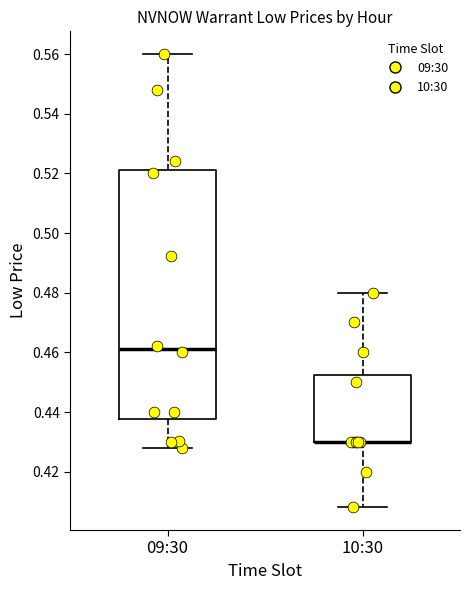

Comparing the boxes themselves (not the whiskers), which one is the tallest?

09:30